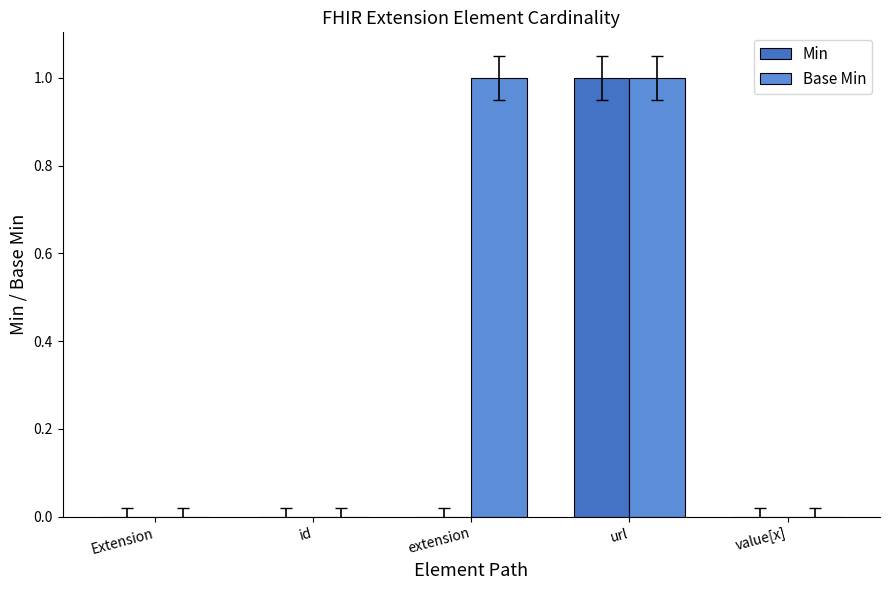

True or false: Min has a value of 0 at url.

False